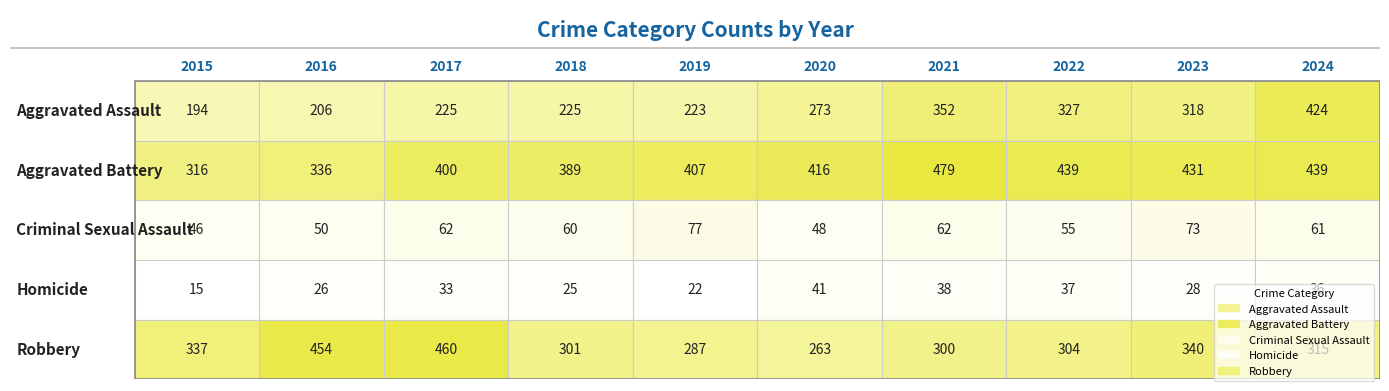

What is the lowest value of the Criminal Sexual Assault series?

46